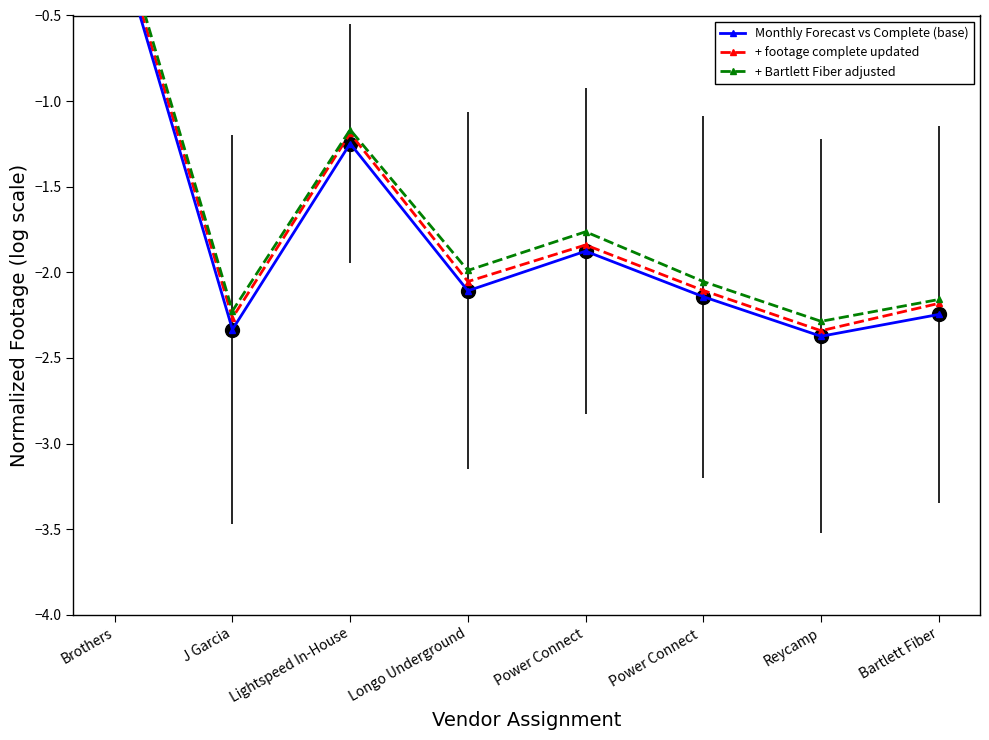

What is the difference between the Monthly Forecast vs Complete (base) values at J Garcia and Power Connect?

0.5